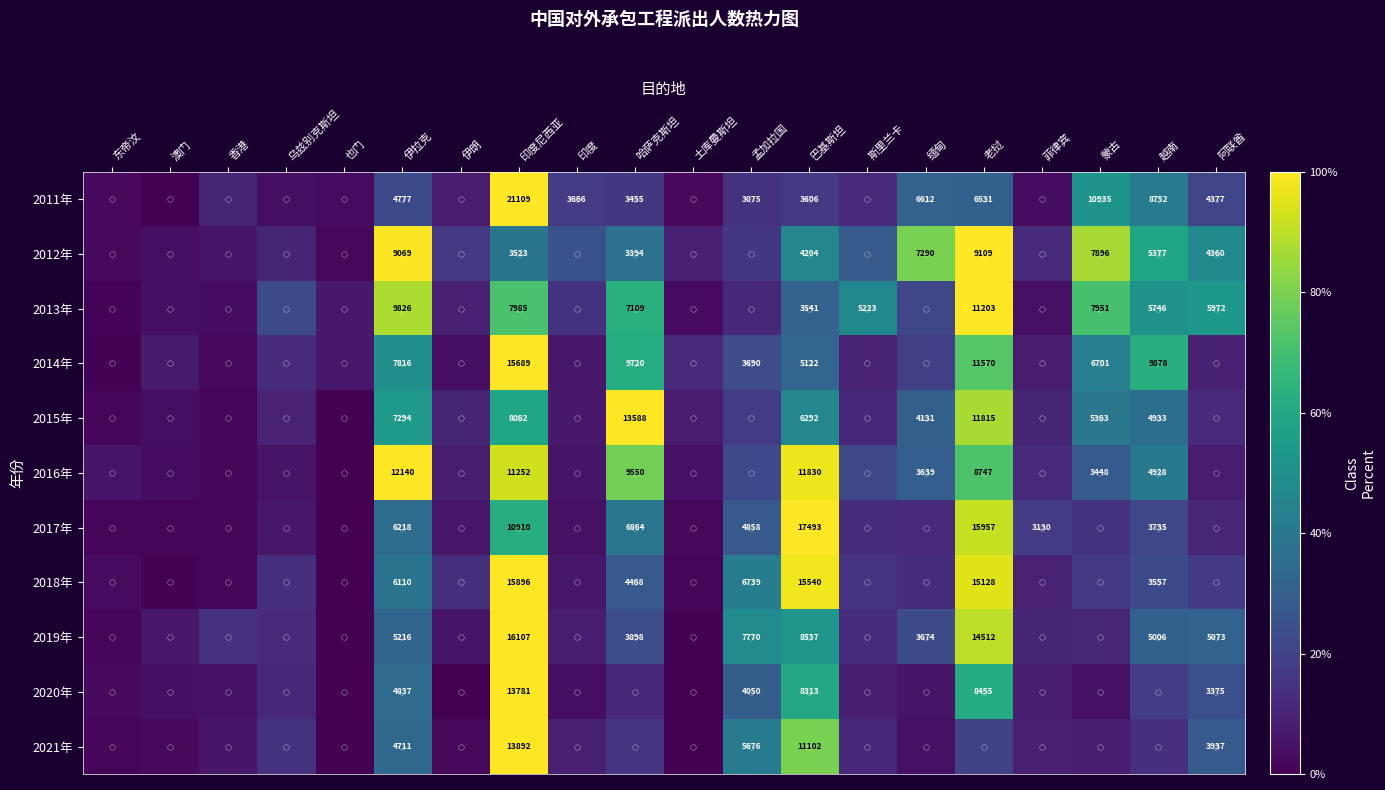

Is the value of 2015年 at 越南 greater than the value of 2016年 at 老挝?

No